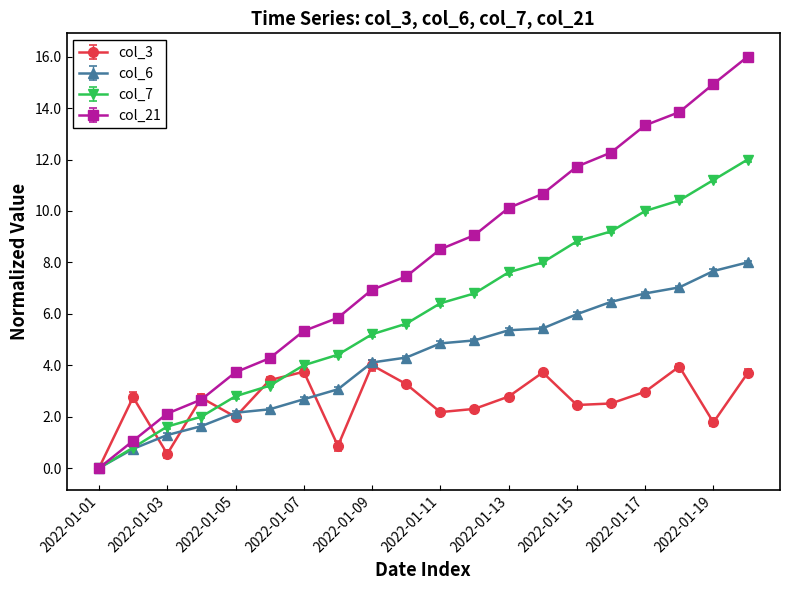

True or false: col_21 has more than 1 interior local peaks.

False